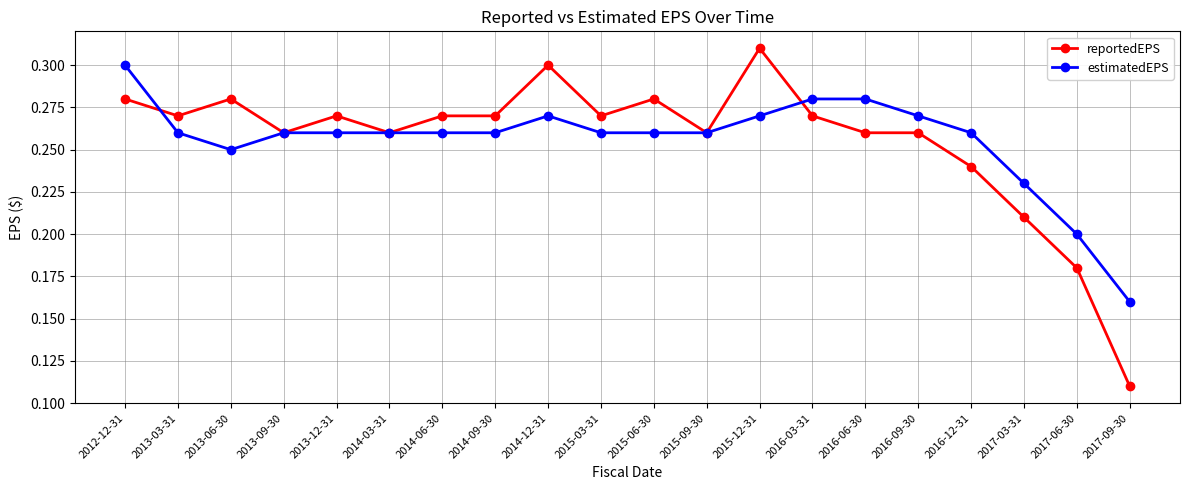

At 2016-06-30, list the series in order from smallest to largest.

reportedEPS, estimatedEPS